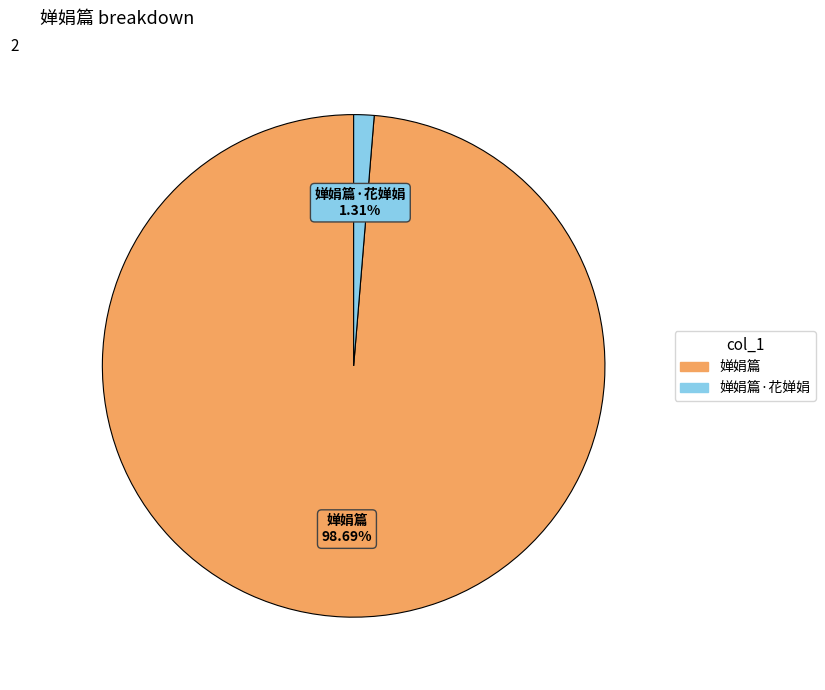

Does 婵娟篇·花婵娟 account for over 50% of the chart?

No